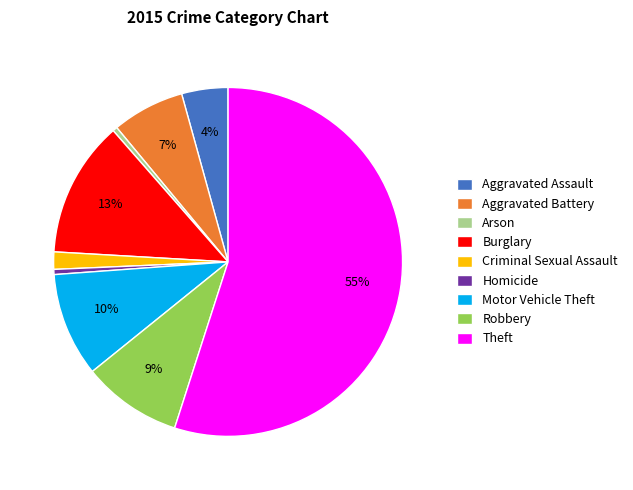

What percentage is the Burglary slice, to the nearest percent?

13%